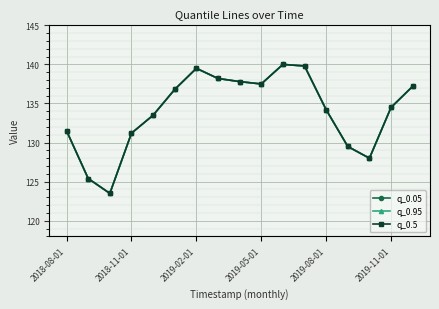

Does the chart have visible grid lines?

Yes